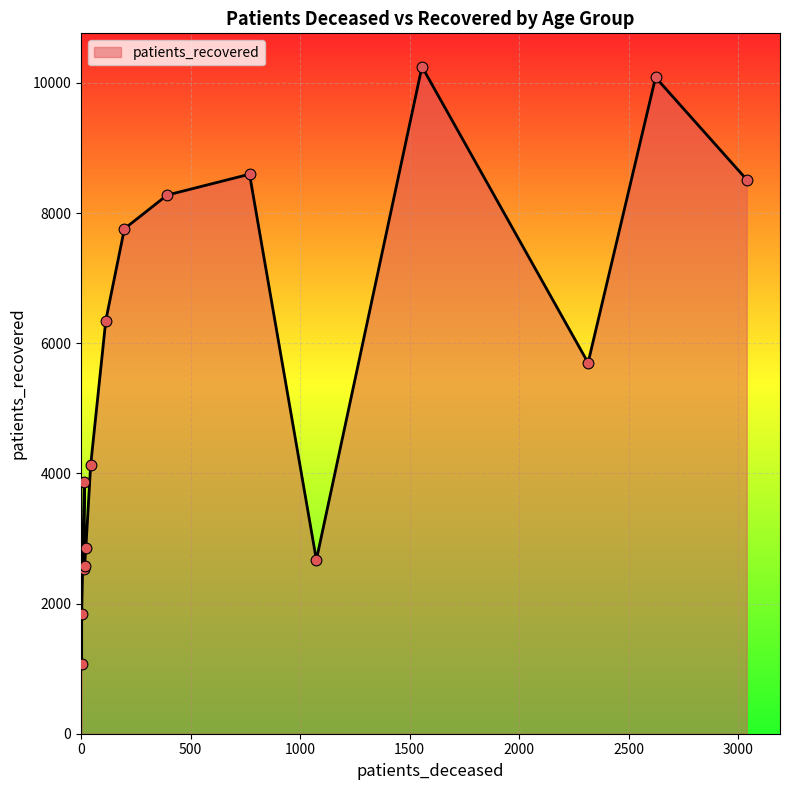

Which series reaches the maximum Y coordinate?

patients_recovered